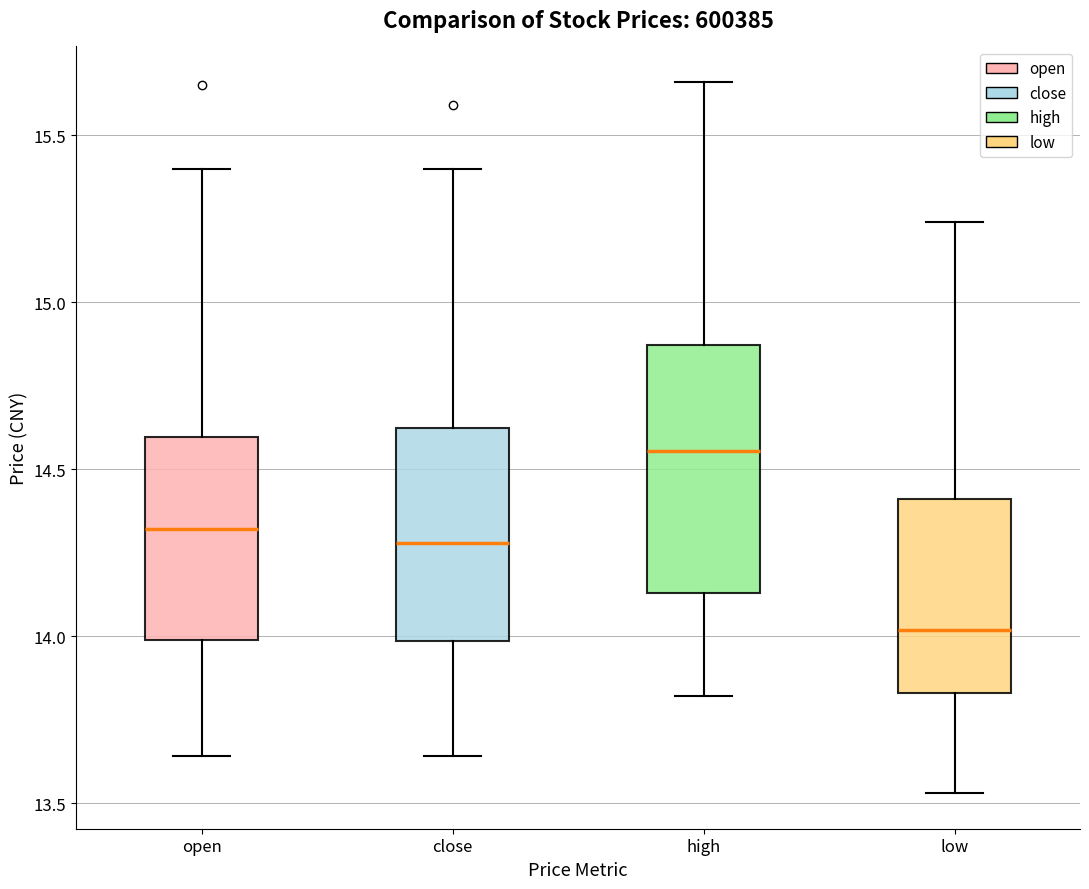

Comparing the boxes themselves (not the whiskers), which one is the tallest?

high